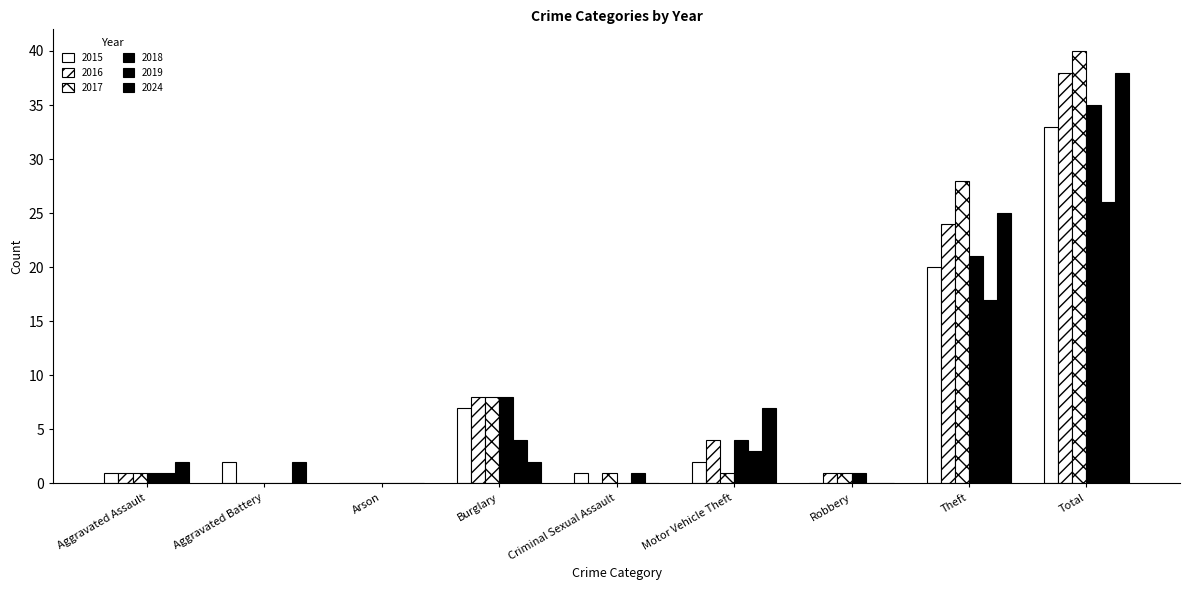

What is the difference between the 2015 values at Total and Robbery?

33